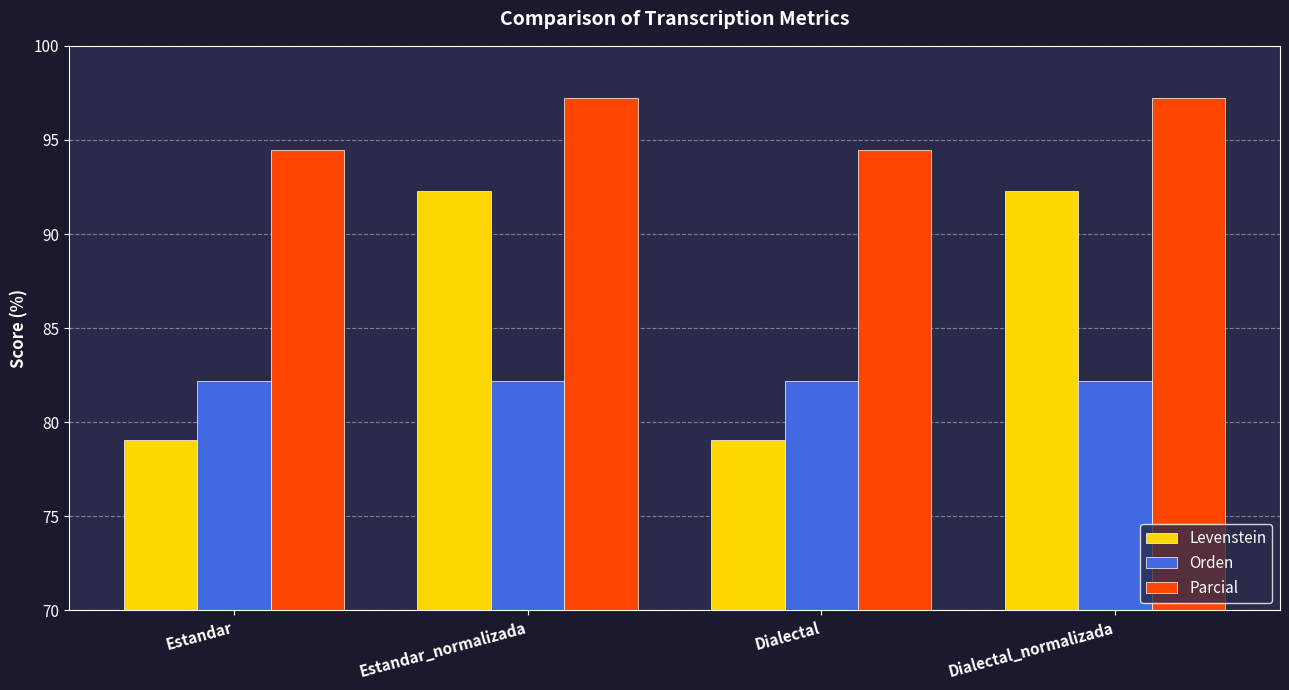

List the series in order of their overall mean, lowest first.

Orden, Levenstein, Parcial